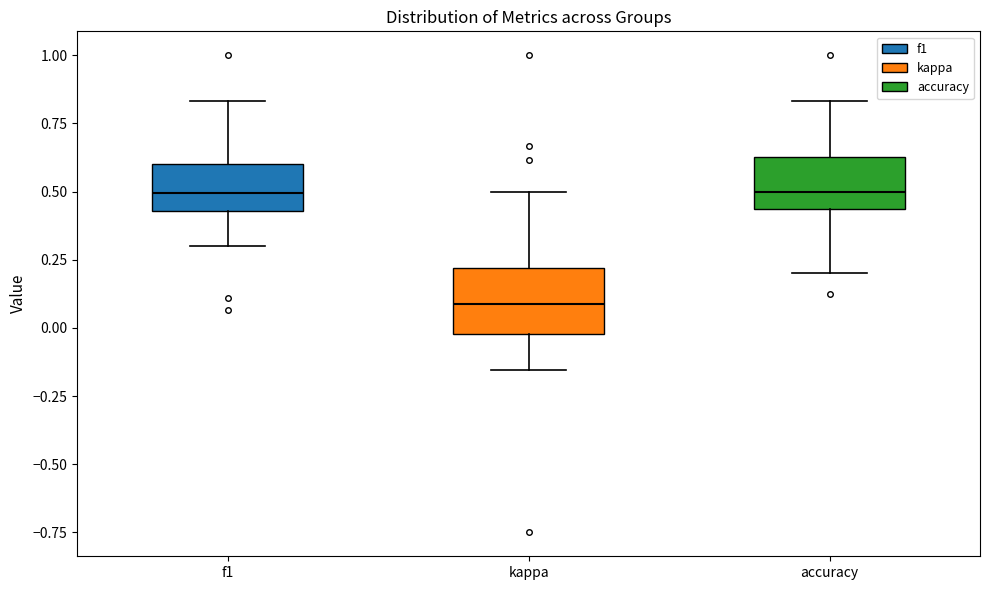

Reading left to right, read every box against the y-axis: the position of its median line, the range the box covers, and the ends of its whiskers. The values are not printed on the chart, so give them approximately, as read against the axis.

f1: median 0.50, box 0.45 to 0.60, whiskers 0.30 to 0.85
kappa: median 0.10, box 0.00 to 0.20, whiskers -0.15 to 0.50
accuracy: median 0.50, box 0.45 to 0.65, whiskers 0.20 to 0.85